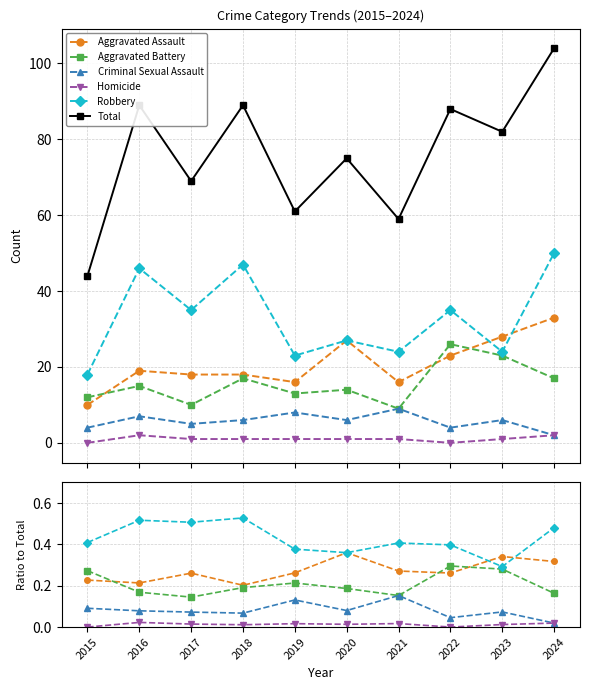

What is the greatest value displayed?

104.0